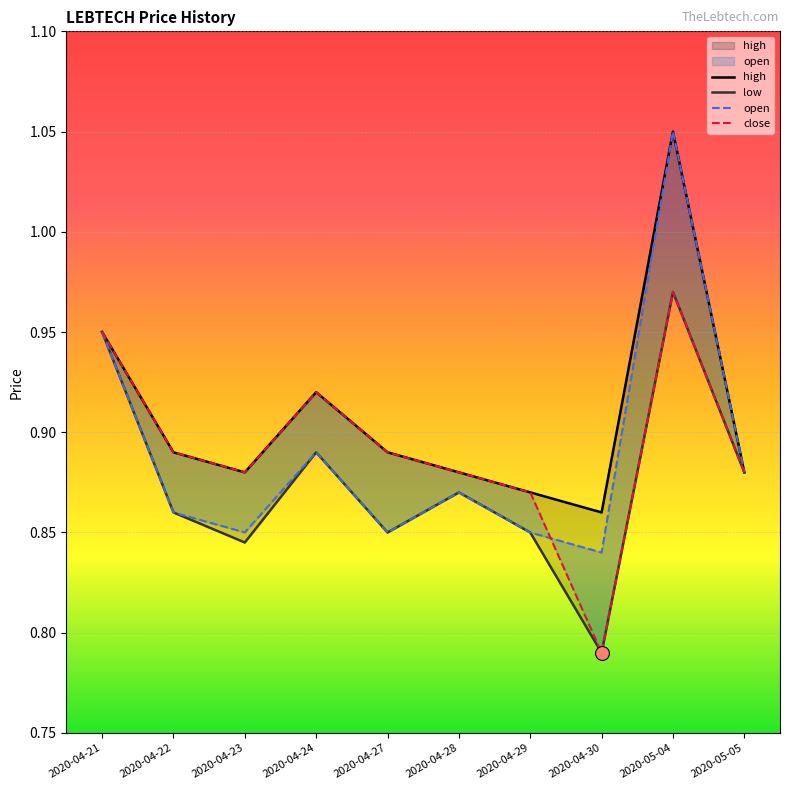

Which series reaches the minimum Y coordinate?

low